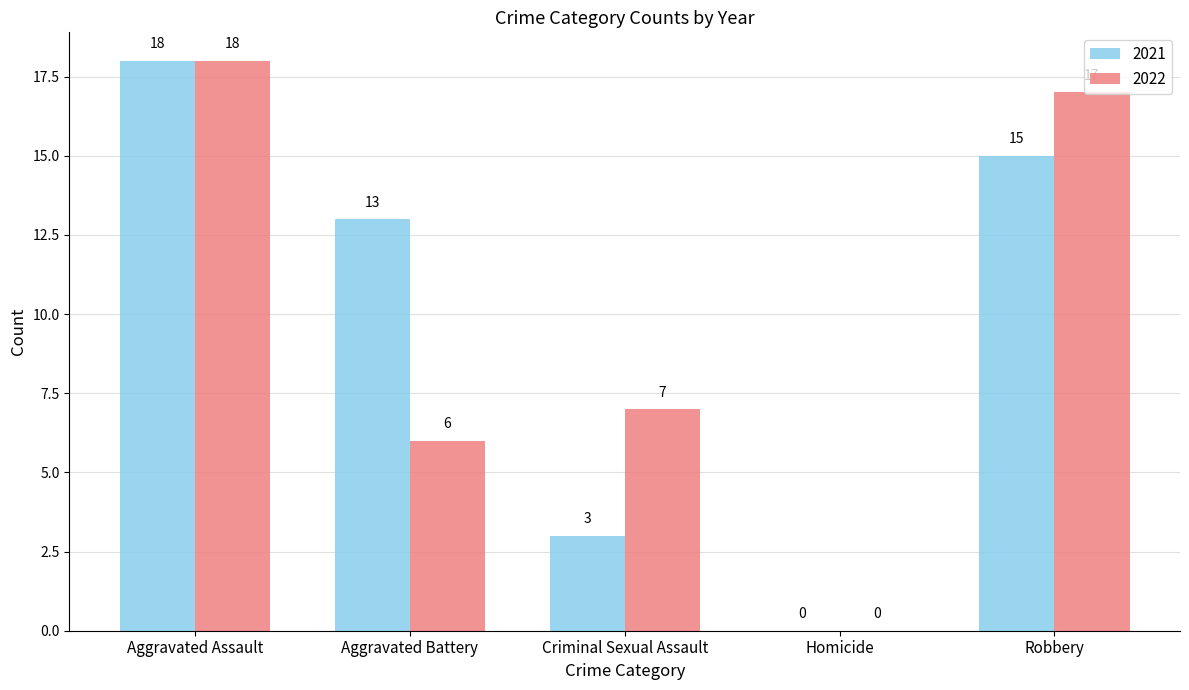

Reading right to left, extract all data points from this chart.

2021: Robbery=15	Homicide=0	Criminal Sexual Assault=3	Aggravated Battery=13	Aggravated Assault=18
2022: Robbery=17	Homicide=0	Criminal Sexual Assault=7	Aggravated Battery=6	Aggravated Assault=18